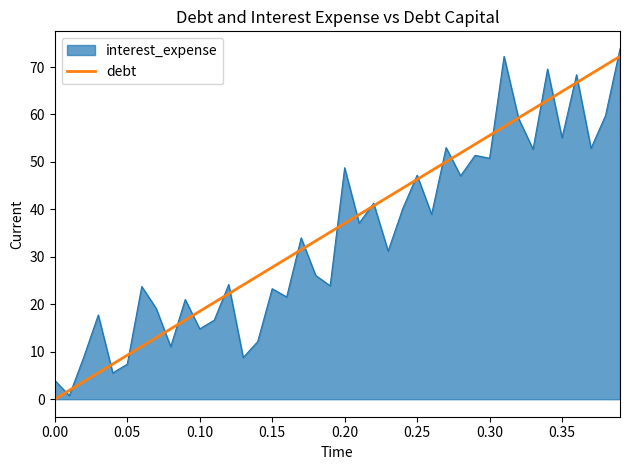

The interest_expense series shows 4.0 at 0.00. True or false?

True